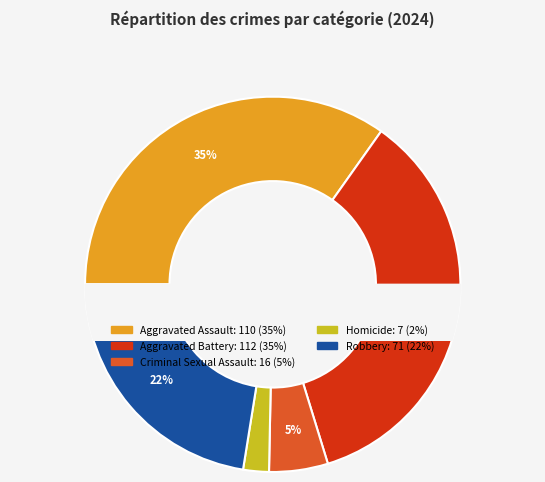

The Aggravated Battery slice represents 46% of the pie. True or false?

False